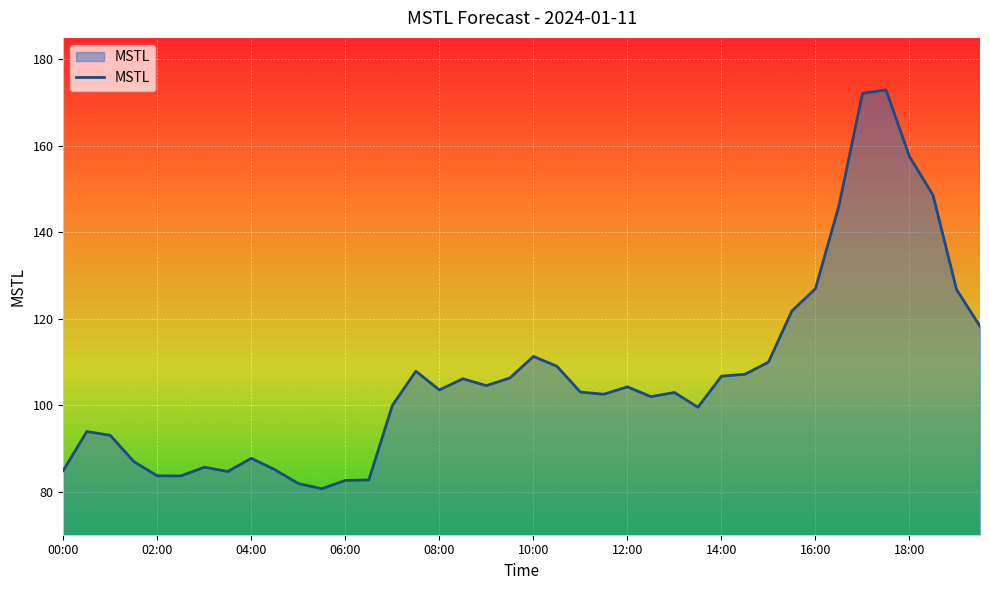

What is the smallest value displayed?

80.7